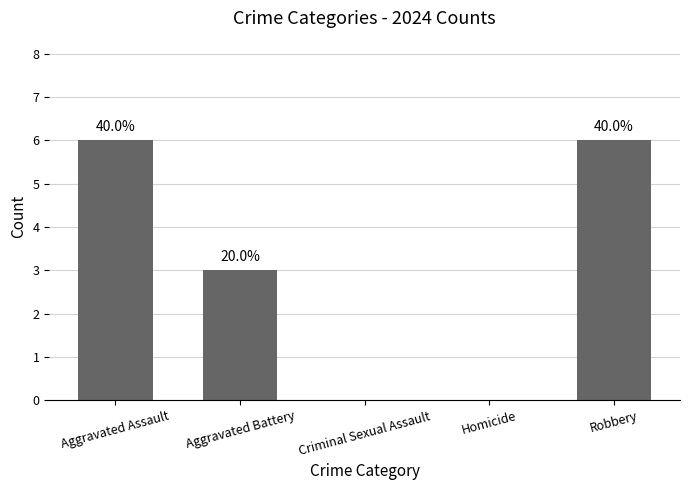

List the labels in order of value, smallest first.

Criminal Sexual Assault, Homicide, Aggravated Battery, Aggravated Assault, Robbery